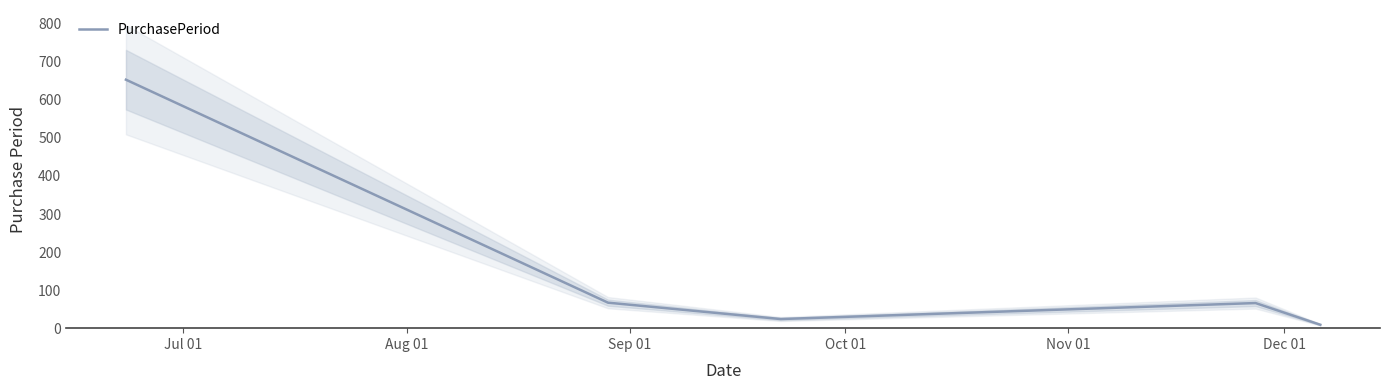

Reading left to right, list all the values displayed in this chart.

653	67	24	66	9